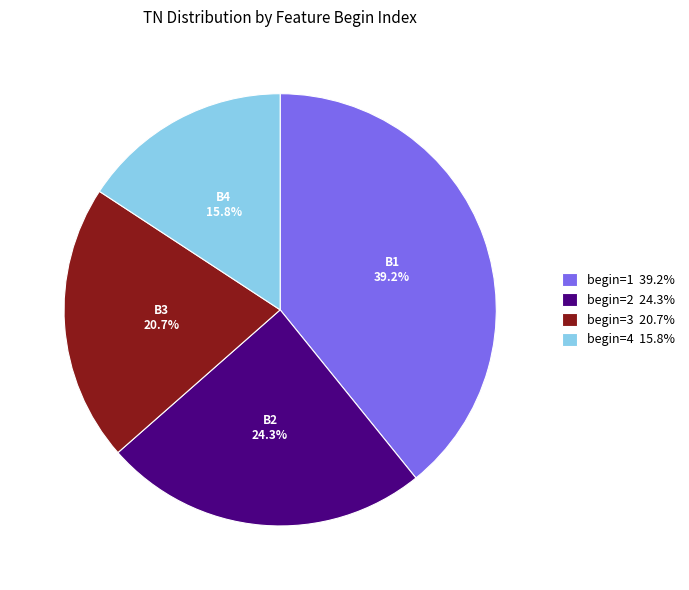

Approximately how many times larger is the value at begin=3 20.7% compared to begin=4 15.8%?

1.3